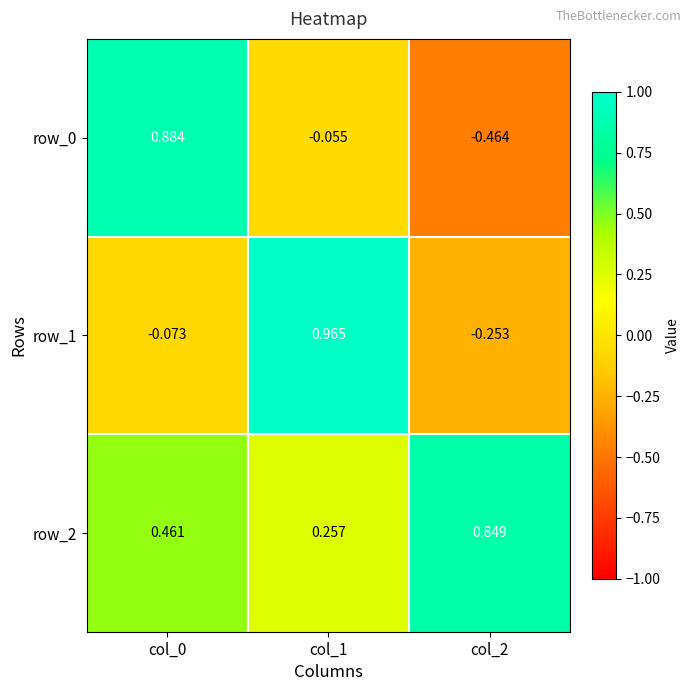

Is the value of row_0 at col_2 greater than the value of row_2 at col_2?

No